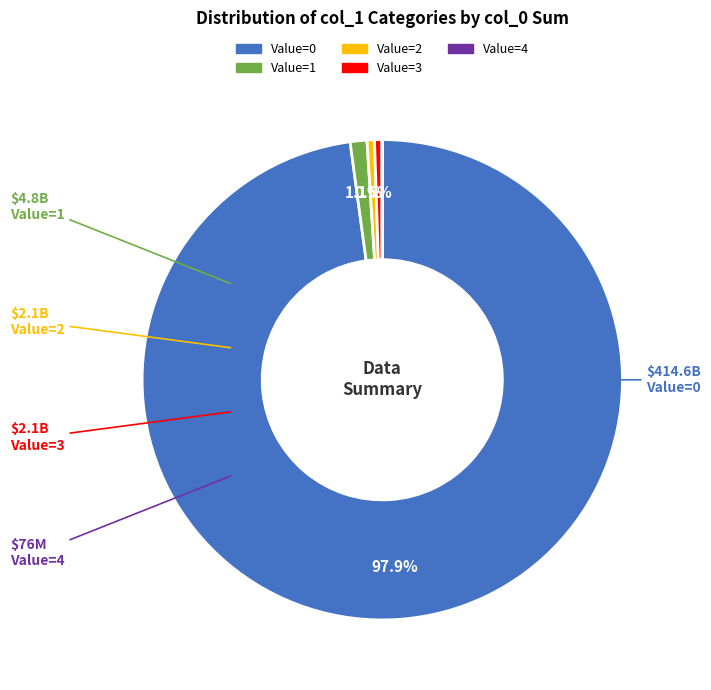

Is there a majority slice in this chart?

Yes